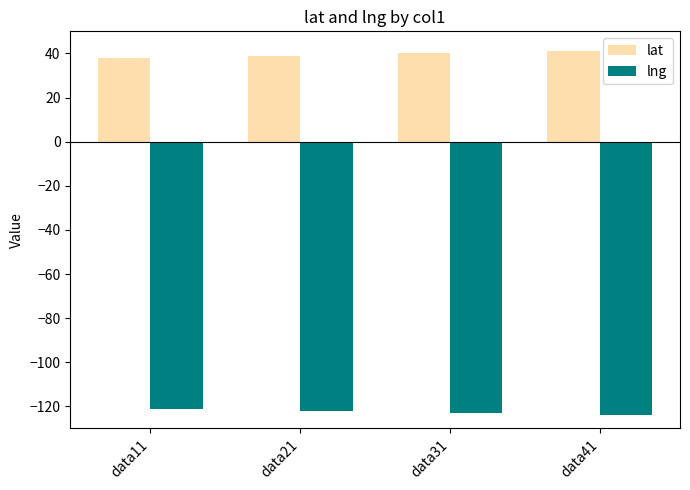

Rank the series by their maximum value, from highest to lowest.

lat, lng